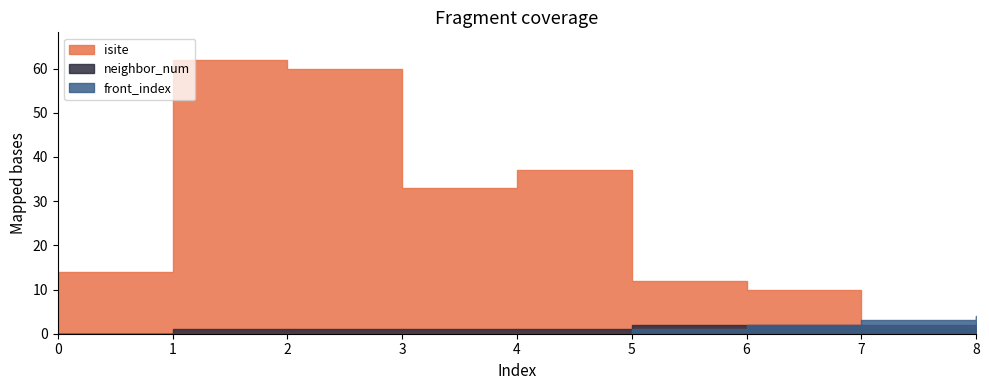

True or false: front_index has a value of -2 at 3.

False